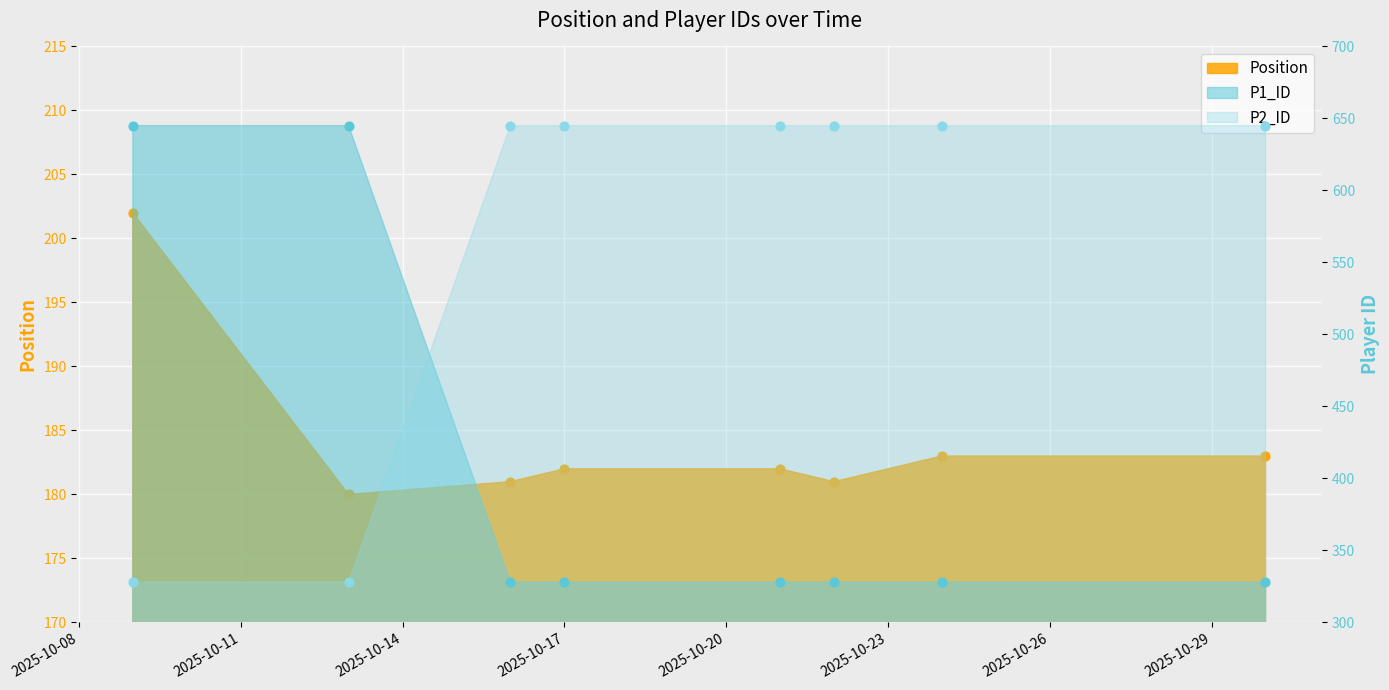

Is the value of Position at 2025-10-21 greater than the value of P1_ID at 2025-10-21?

No